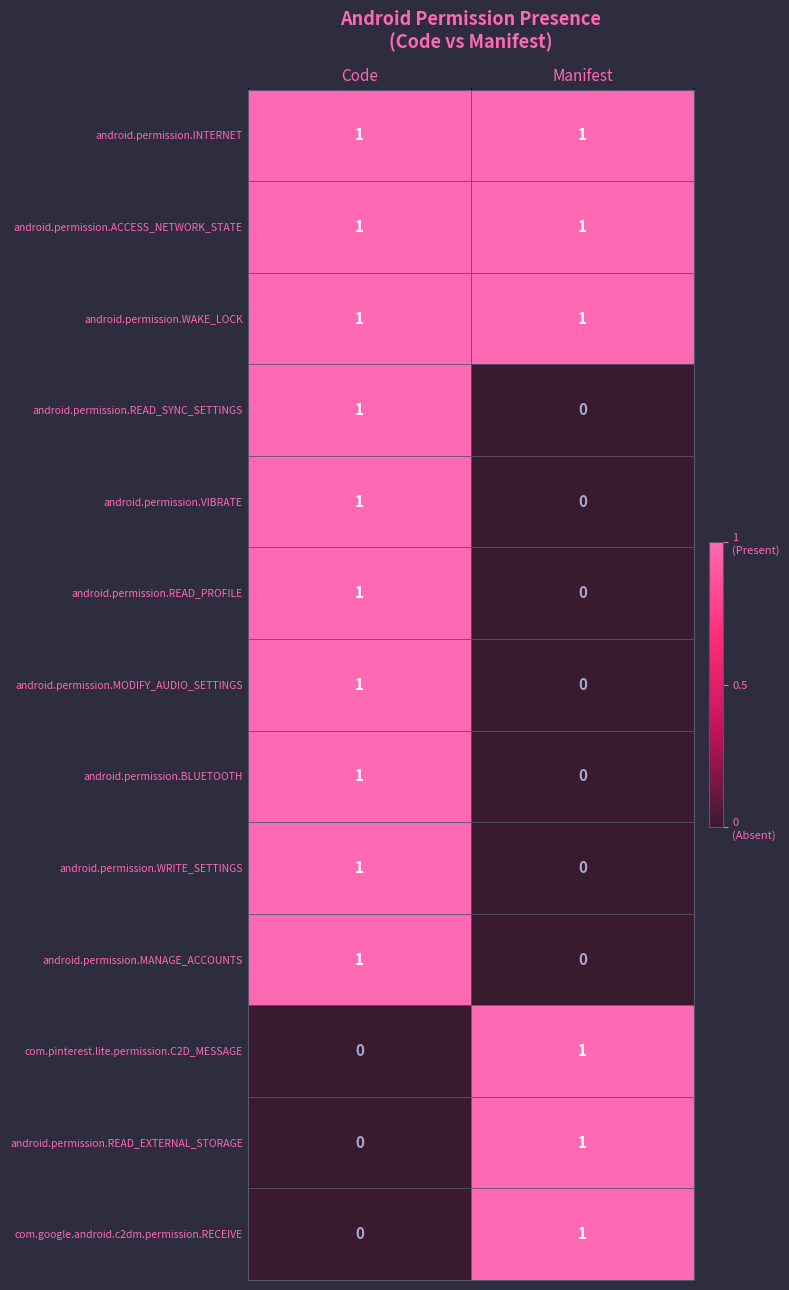

What is the maximum value shown in the chart?

1